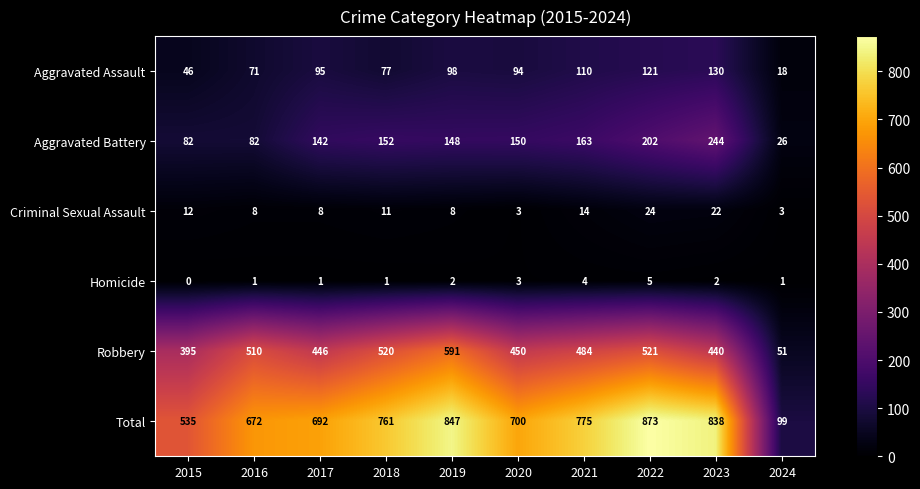

What is the difference between the maximum and minimum values in the Aggravated Battery series?

218